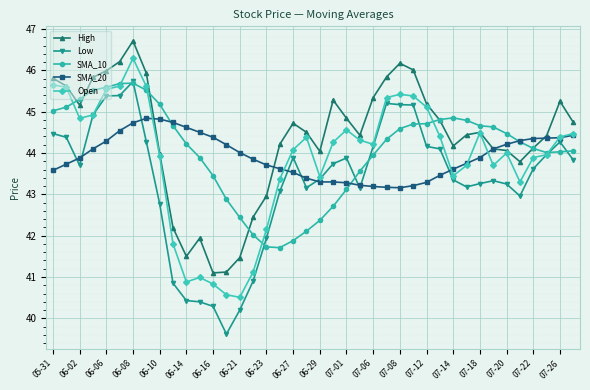

What is the maximum value shown in the chart?

46.7